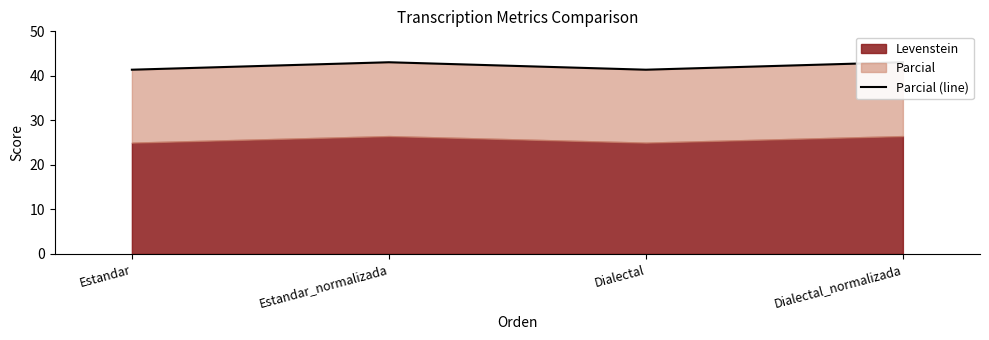

Where is the data nearest to the value 42?

Estandar